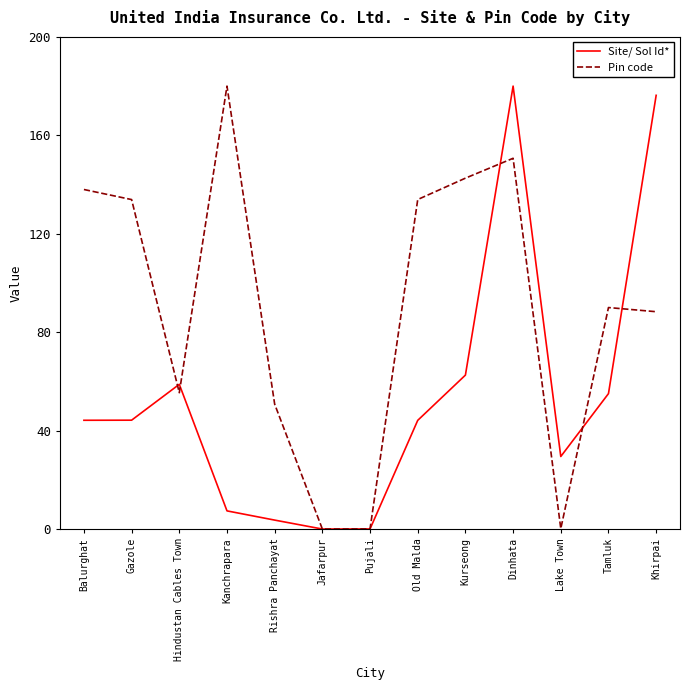

How many lines are shown in the chart?

2